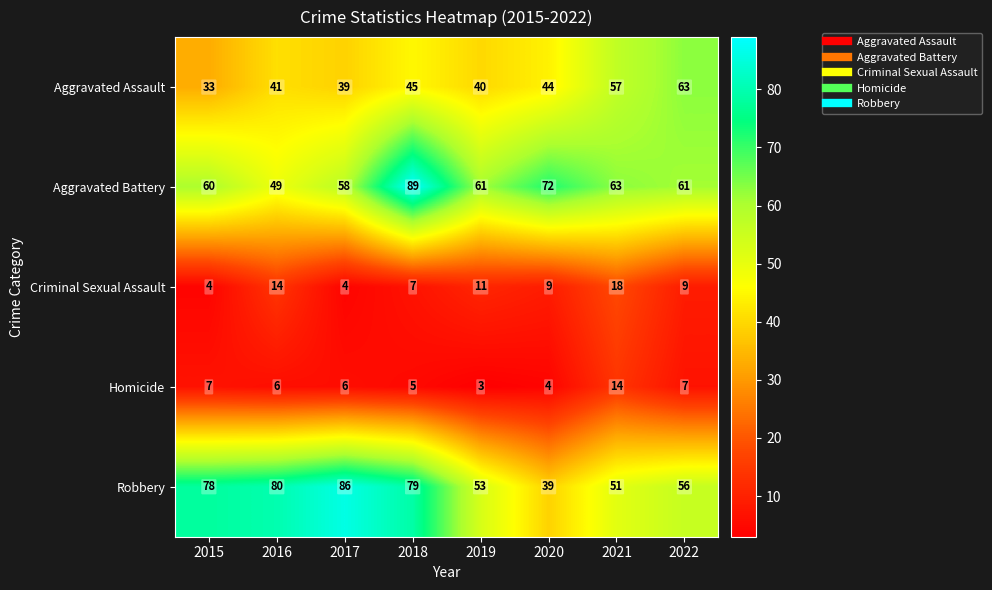

Is the value of Aggravated Battery at 2020 greater than the value of Criminal Sexual Assault at 2018?

Yes